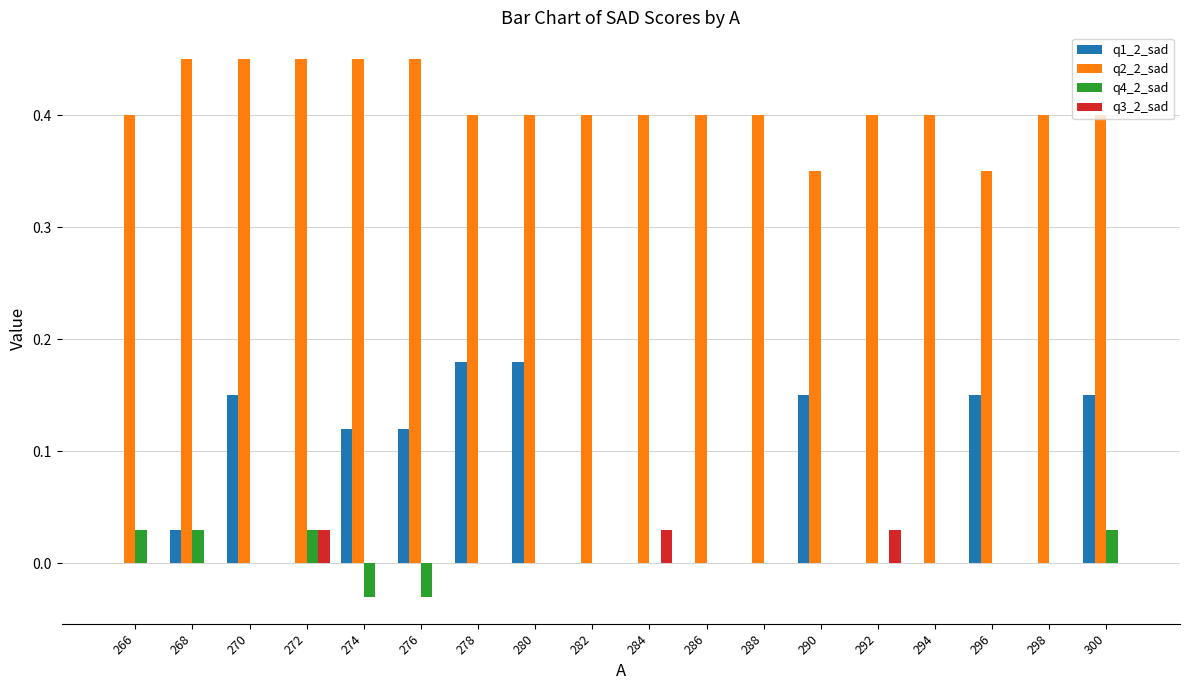

What is the sum of all q1_2_sad values?

1.2